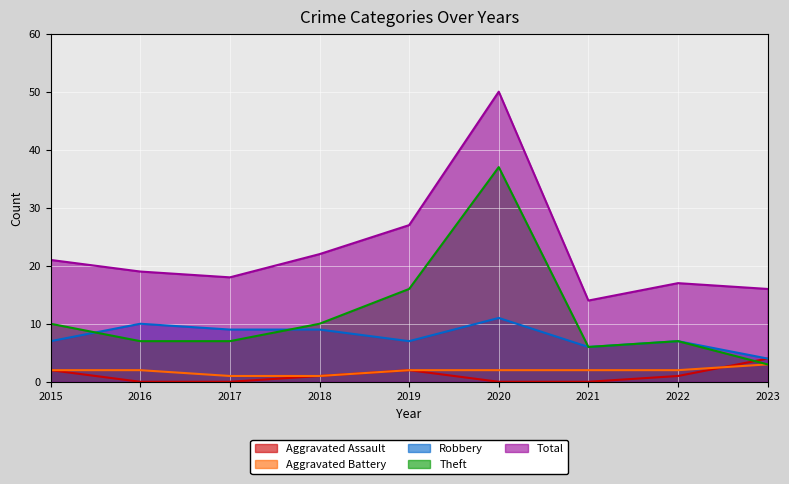

What is the spread (max minus min) of values at 2017?

18